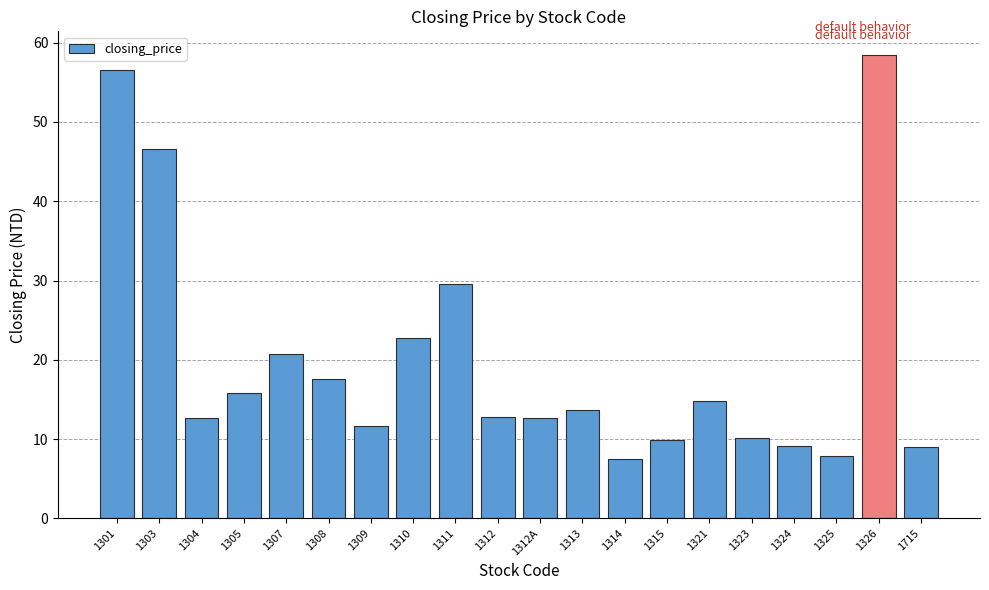

What is the greatest value displayed?

58.5